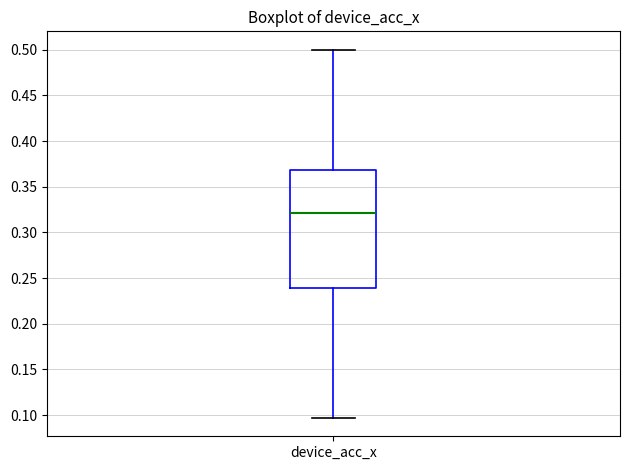

Where is the upper edge of the box for device_acc_x on the y-axis? The values are not printed on the chart, so give them approximately, as read against the axis.

0.370